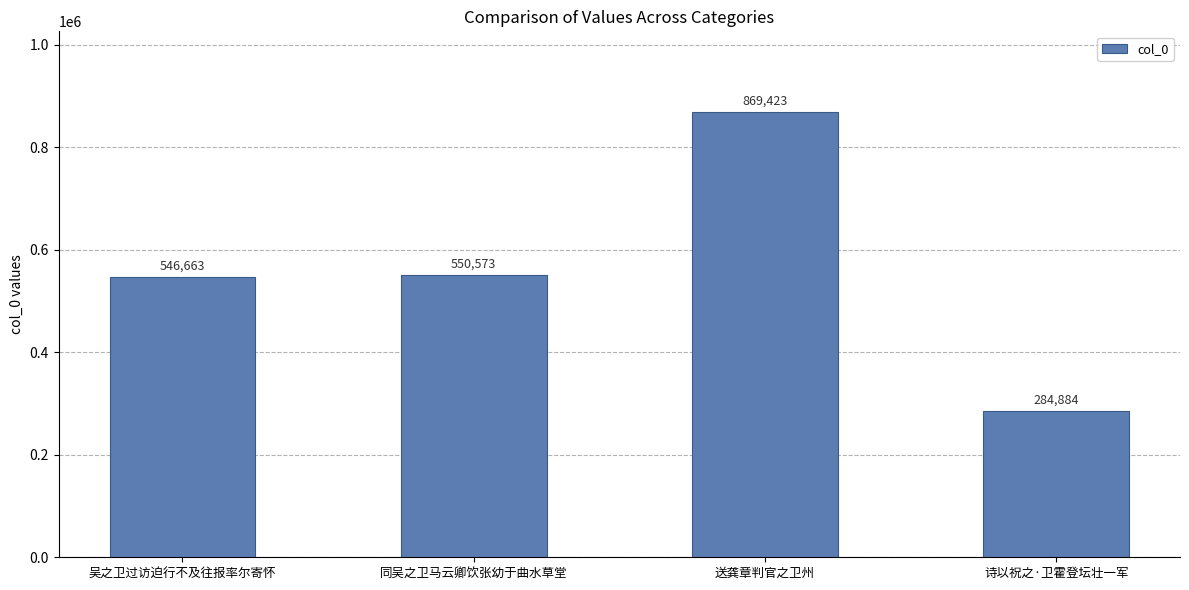

True or false: the data shows 546663 at 吴之卫过访迫行不及往报率尔寄怀.

True